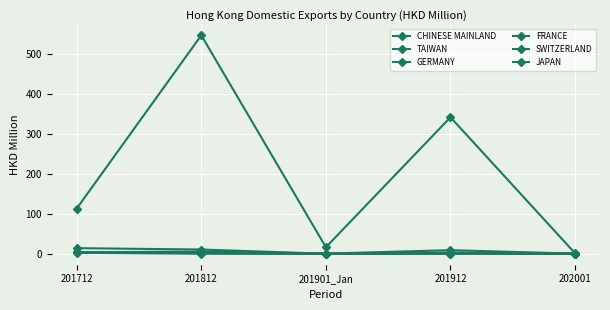

What is the value of the CHINESE MAINLAND point at the 5th from the left?

1.3